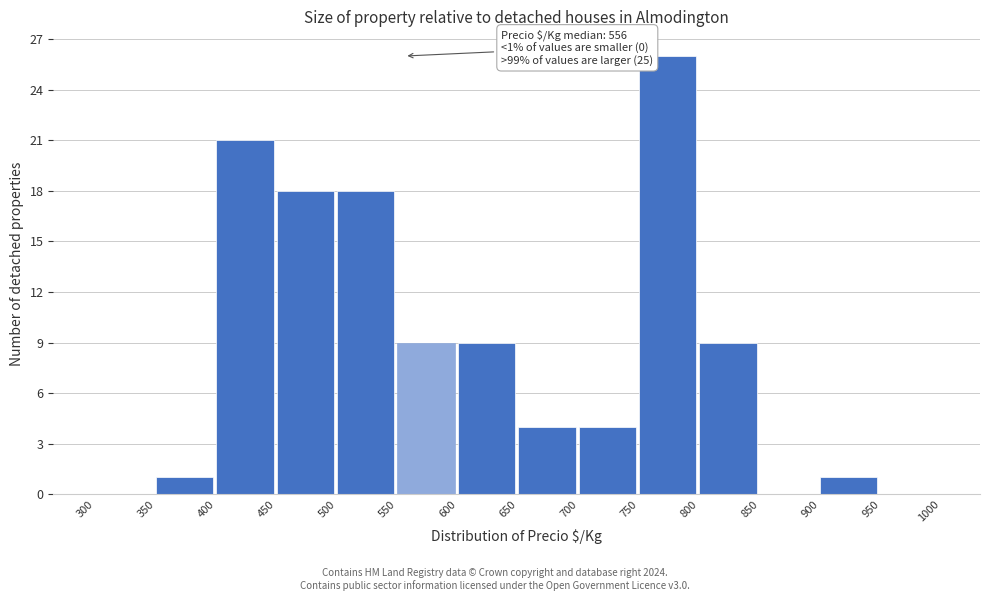

Which range on the x-axis has the tallest bar?

750 to 800